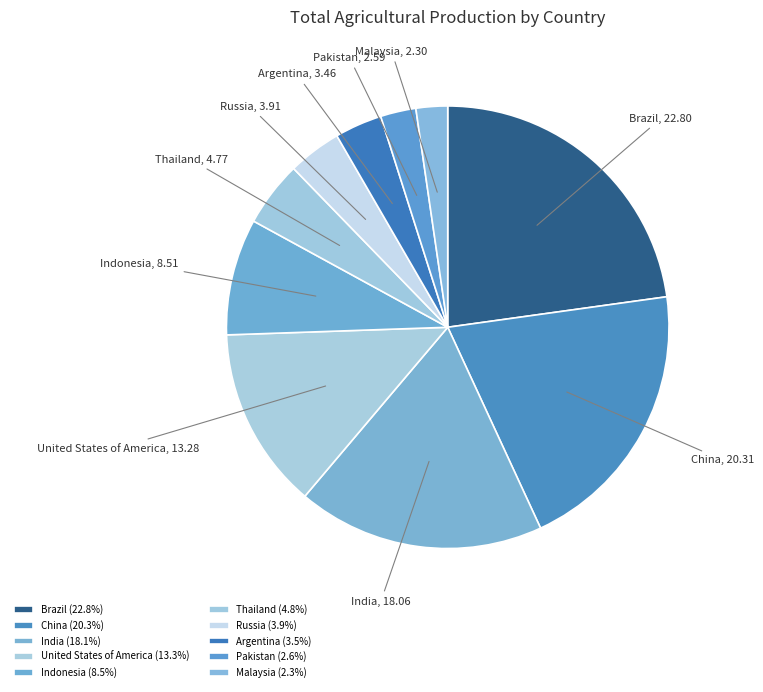

Is the sum of Argentina and Brazil greater than half?

No